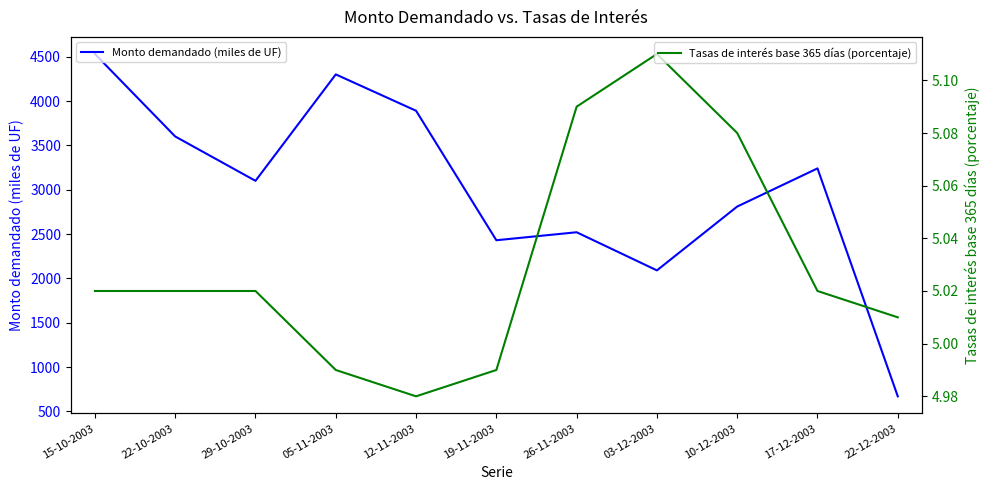

At which category is the sum across all series the highest?

15-10-2003